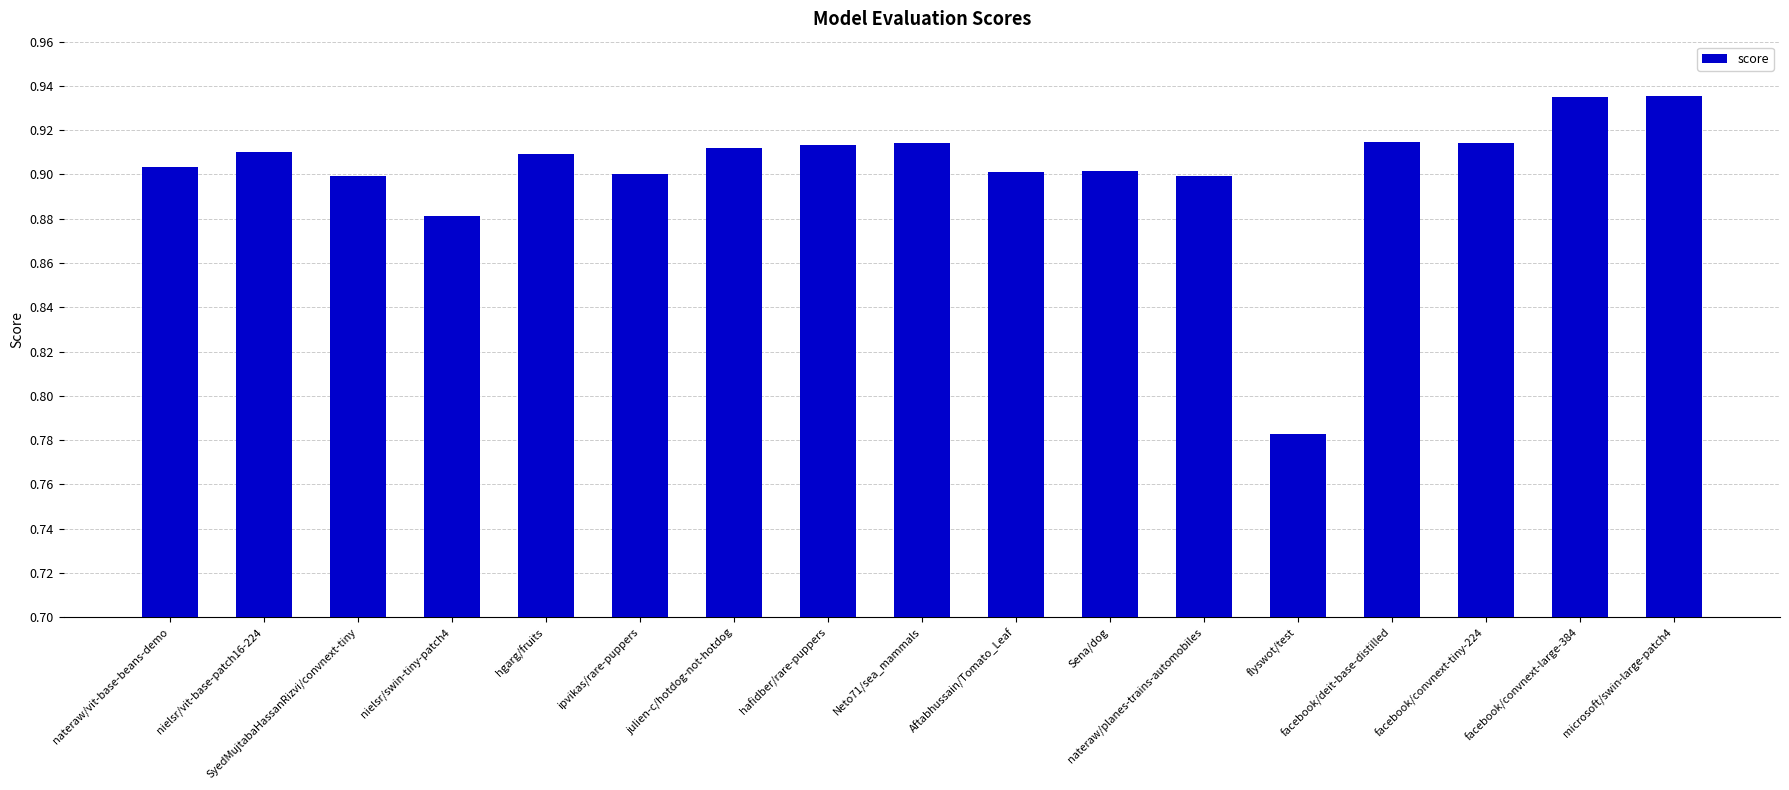

Which has a higher value, flyswot/test or facebook/deit-base-distilled?

facebook/deit-base-distilled